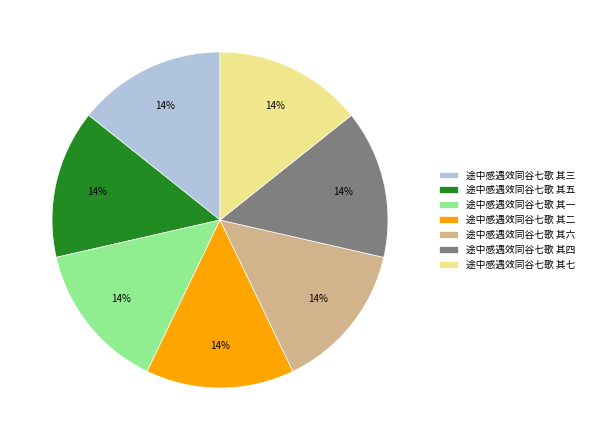

Approximately how many times larger is the value at 途中感遇效同谷七歌 其一 compared to 途中感遇效同谷七歌 其六?

1.0